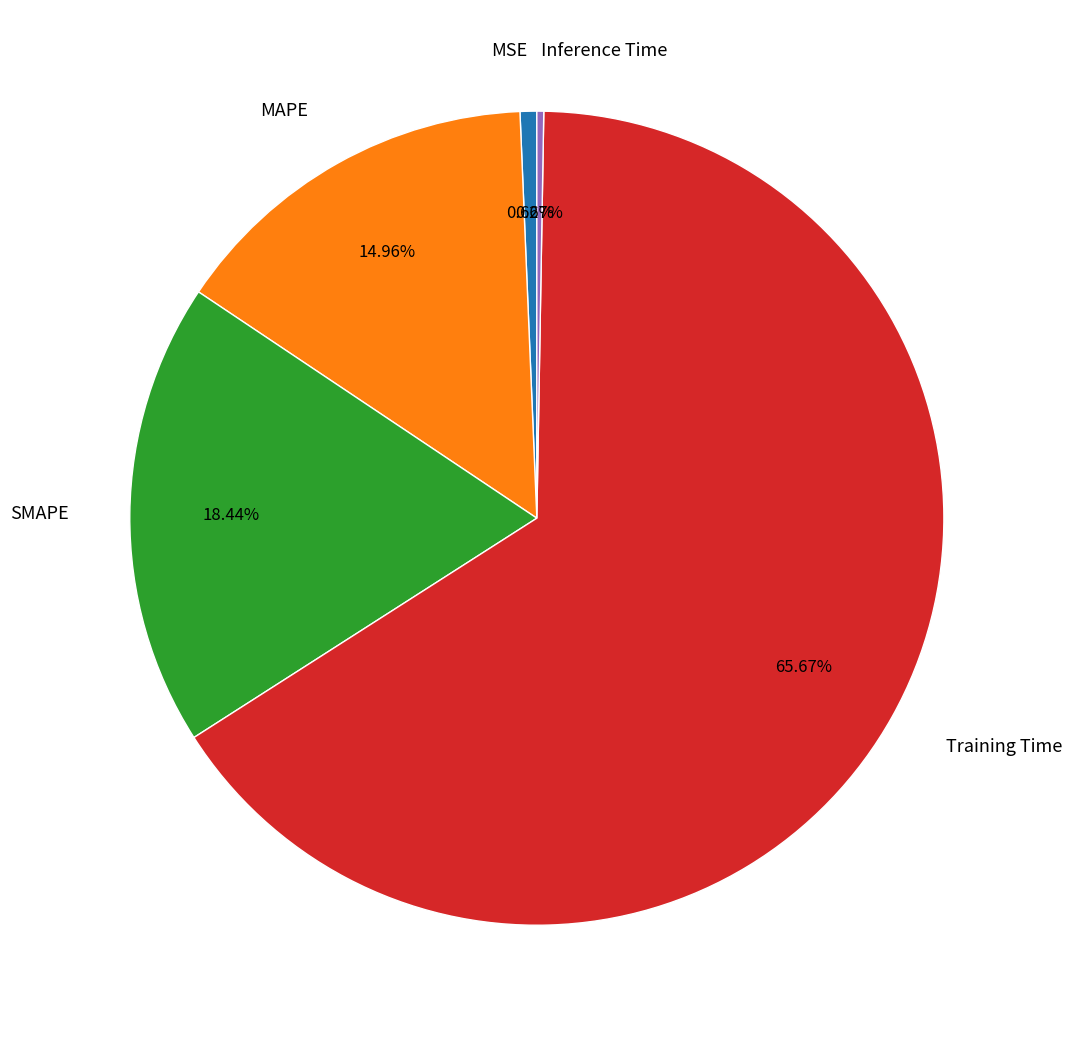

Does any single category account for the majority?

Yes